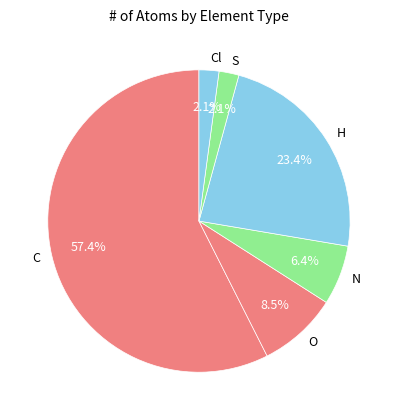

Which slice is the largest?

C